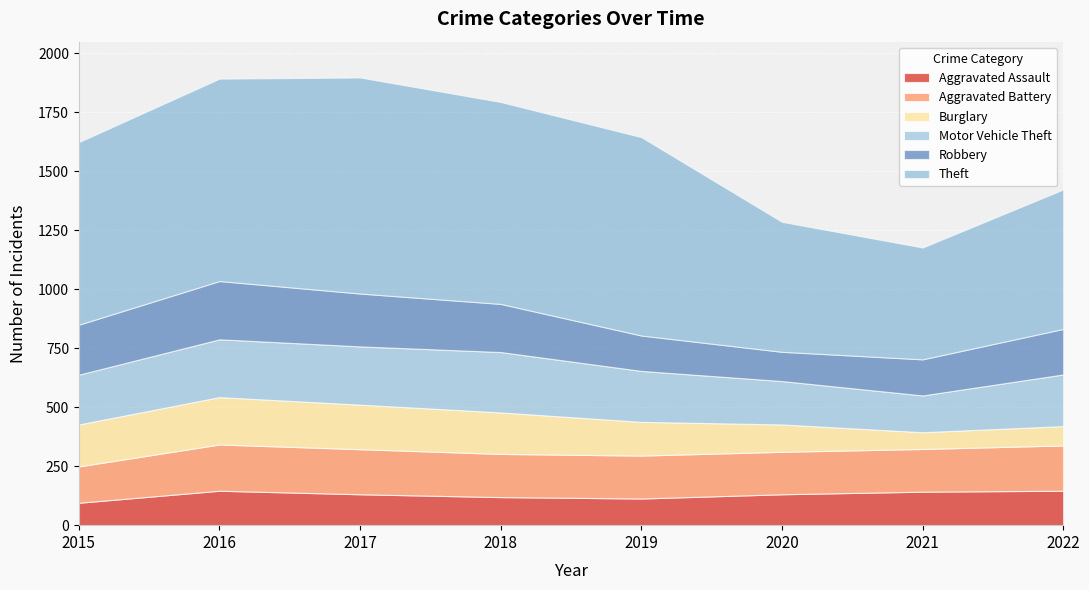

True or false: Aggravated Assault and Theft intersect in this chart.

False